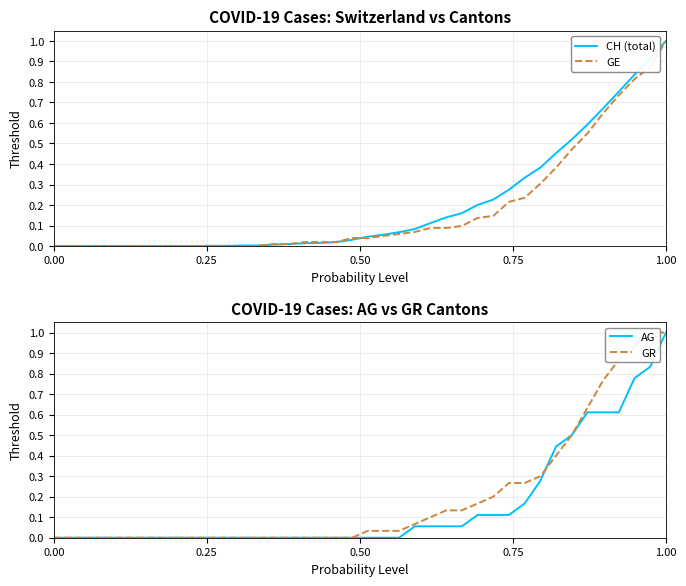

What is the difference between the maximum and second lowest values in the GE series?

1.0